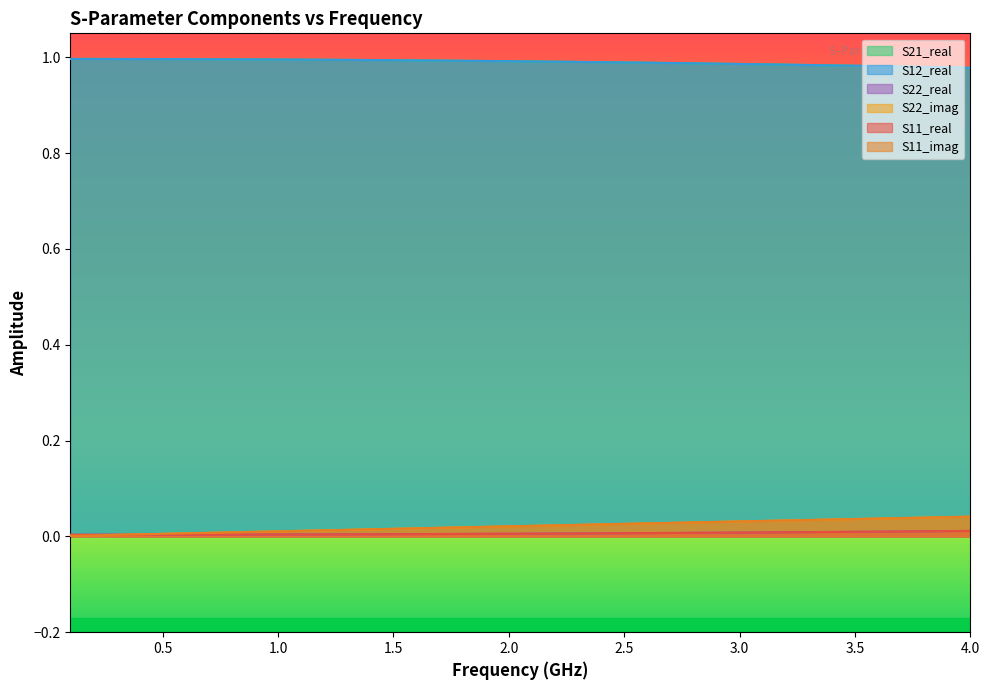

True or false: S21_real and S11_imag intersect in this chart.

False